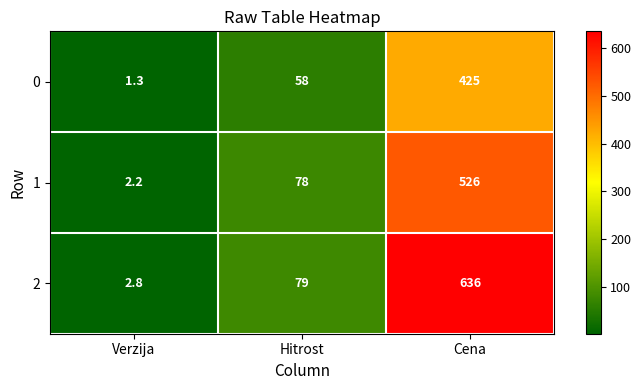

Reading right to left, extract all data points from this chart.

0: 425.0	58.0	1.3
1: 526.0	78.0	2.2
2: 636.0	79.0	2.8